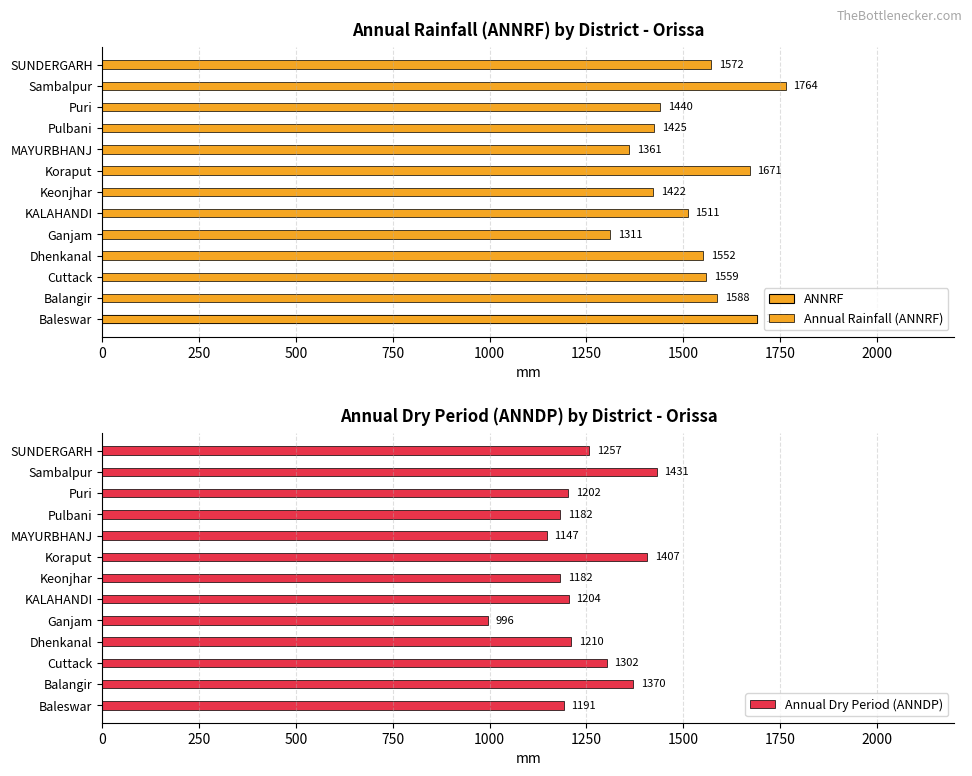

True or false: Annual Dry Period (ANNDP) has a value of 1191 at Baleswar.

True